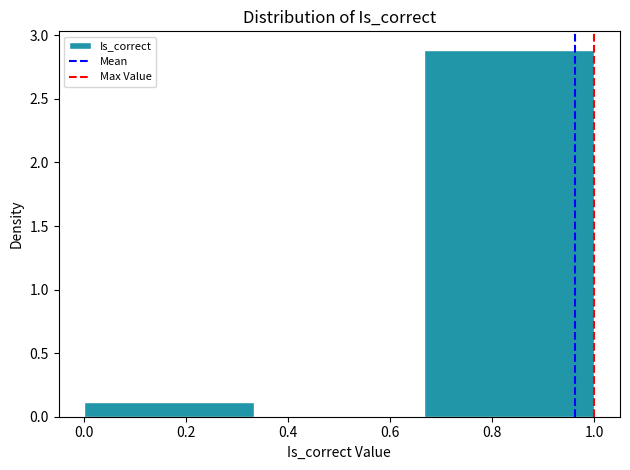

How tall is the bar that spans 0.00 to 0.34 on the x-axis? Neither the bar edges nor the heights are printed on the chart, so give them approximately, as read against the axes.

0.1